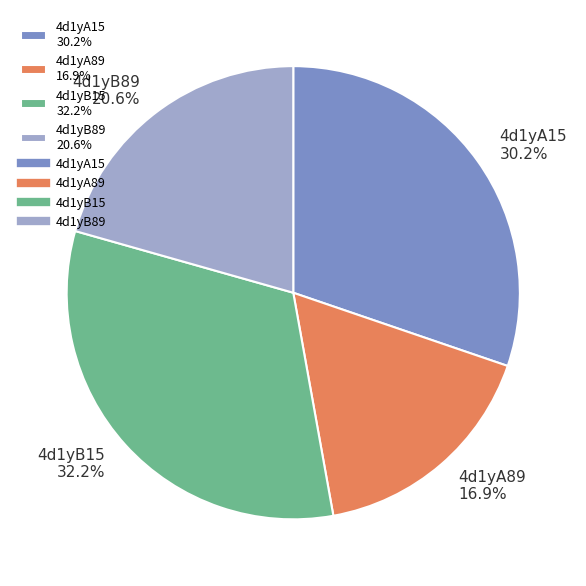

What is the ratio of the value at 4d1yB15 32.2% to the value at 4d1yA89 16.9%?

1.9